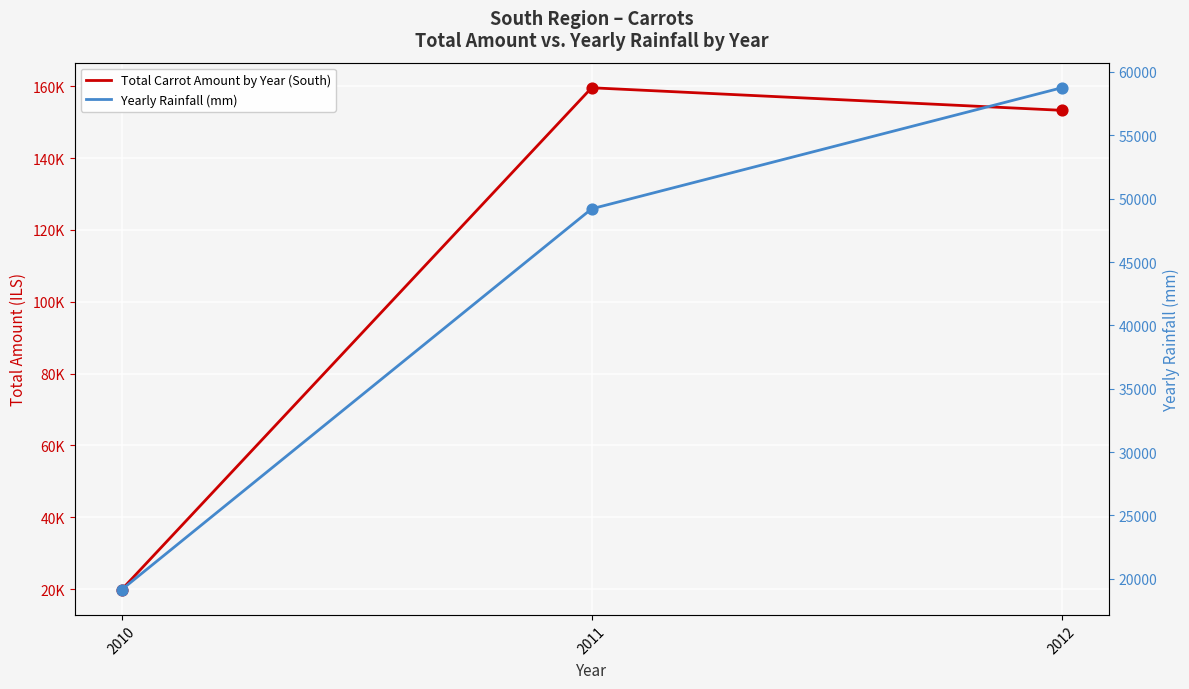

What are all the series names shown in the legend?

Total Carrot Amount by Year (South), Yearly Rainfall (mm)